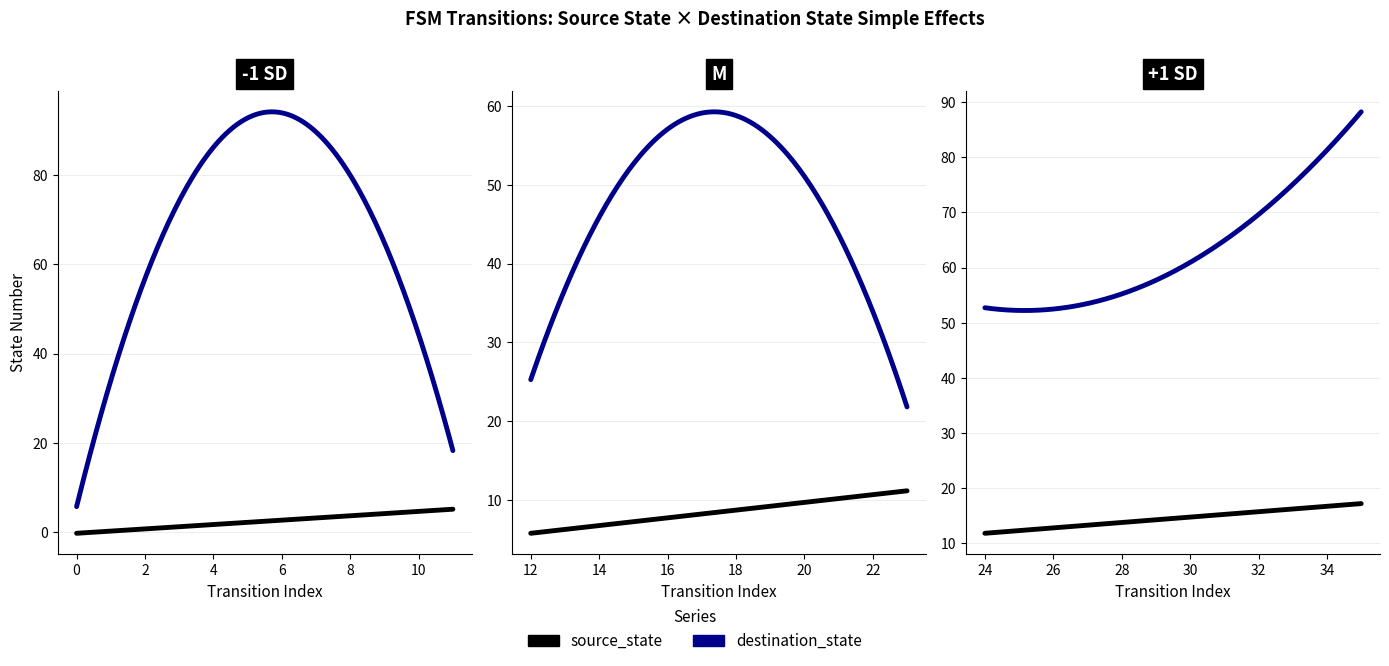

At which label does destination_state first exceed 63?

2